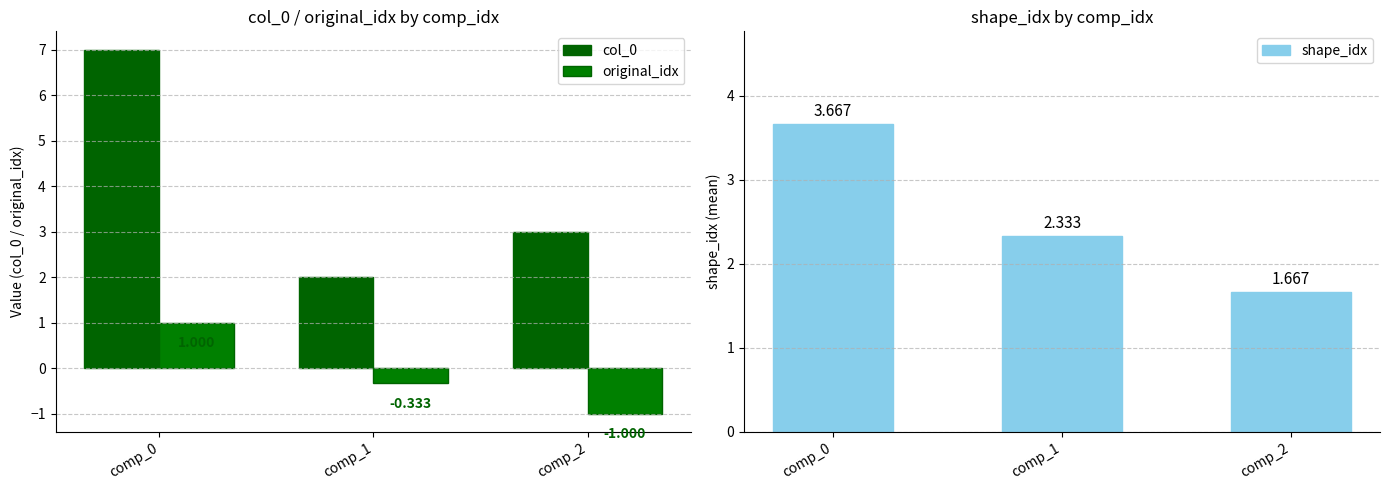

Which series has the largest total across all categories?

col_0